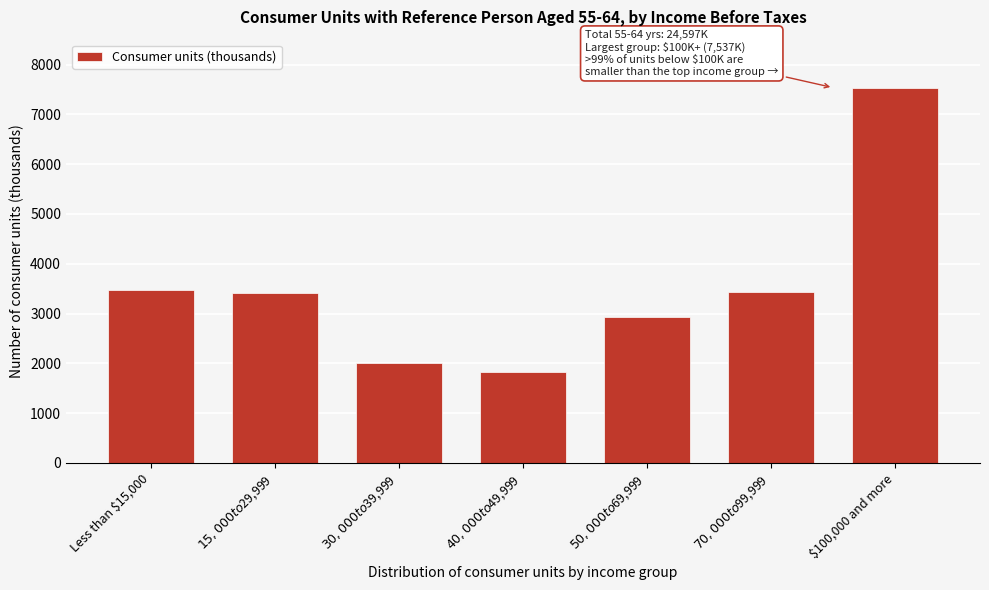

What is the value of the 4th bar from the left?

1819